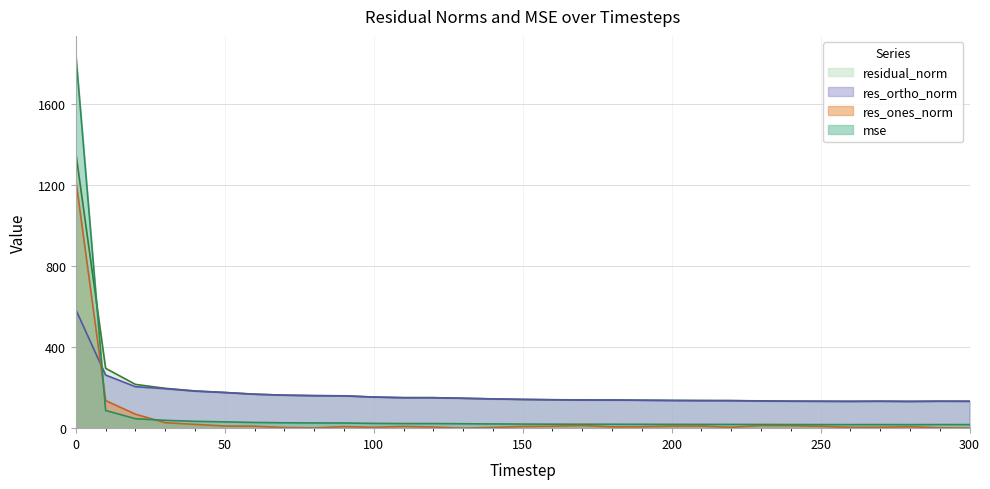

What is the average value of the res_ortho_norm series?

166.8